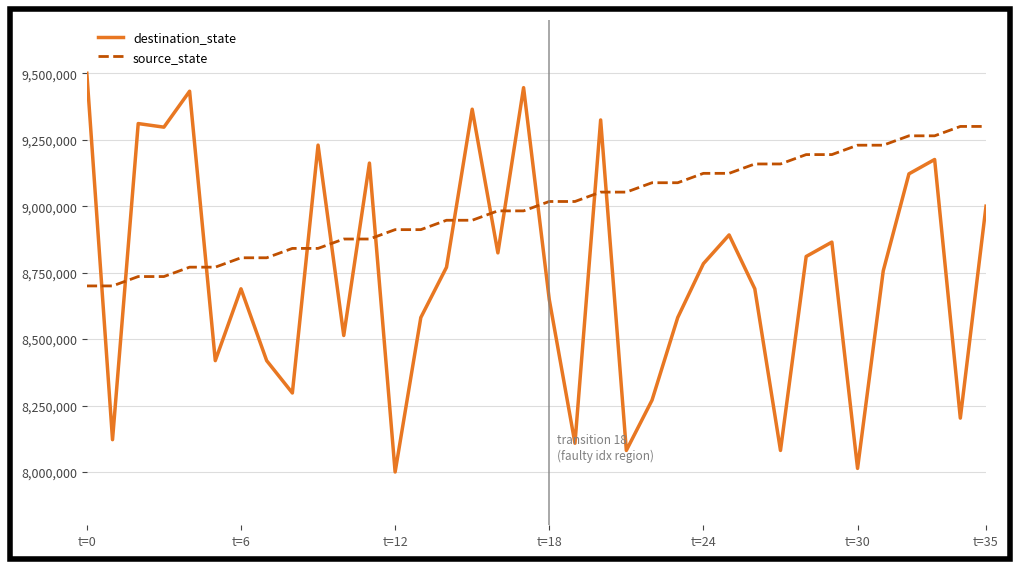

How many lines are shown in the chart?

2